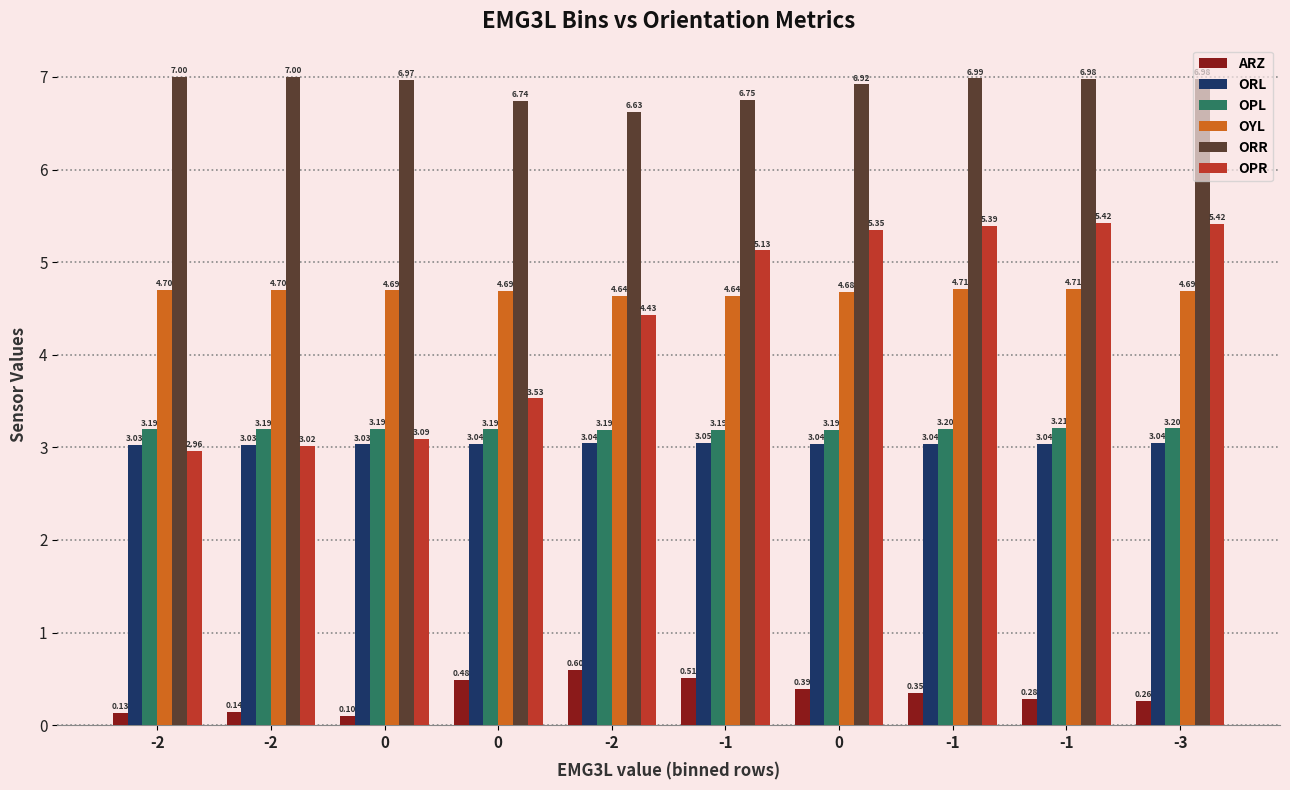

How many categories are shown in the chart?

10